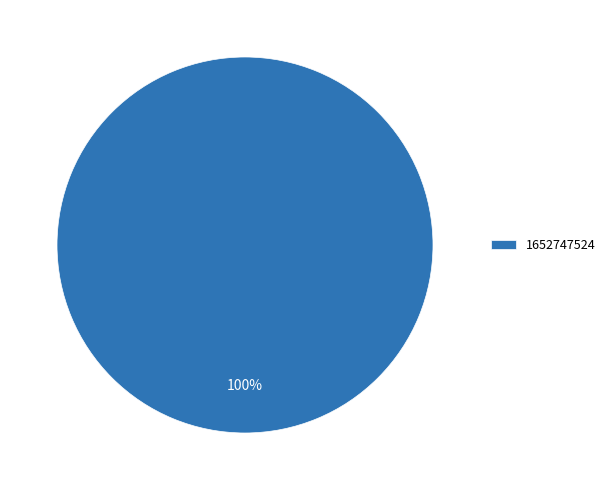

True or false: 1652747524 accounts for 100% of the total.

True